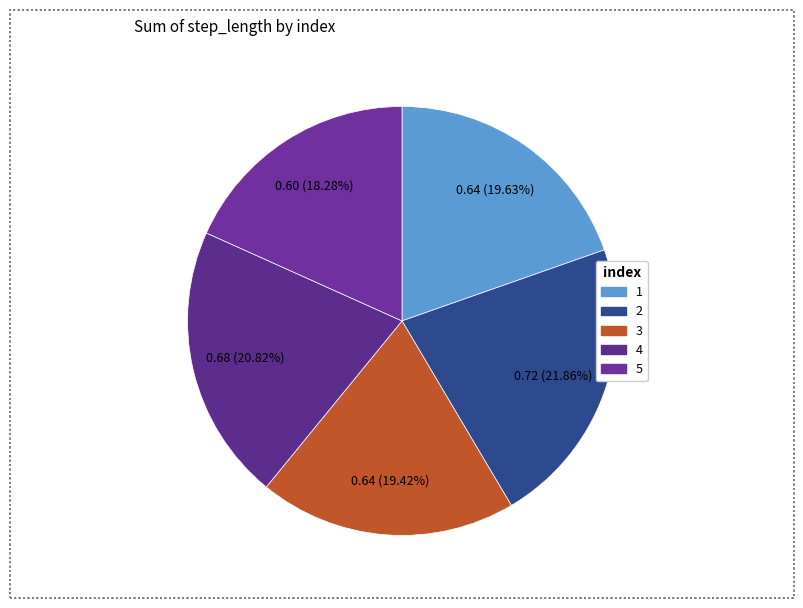

What is the largest slice in the pie chart?

2